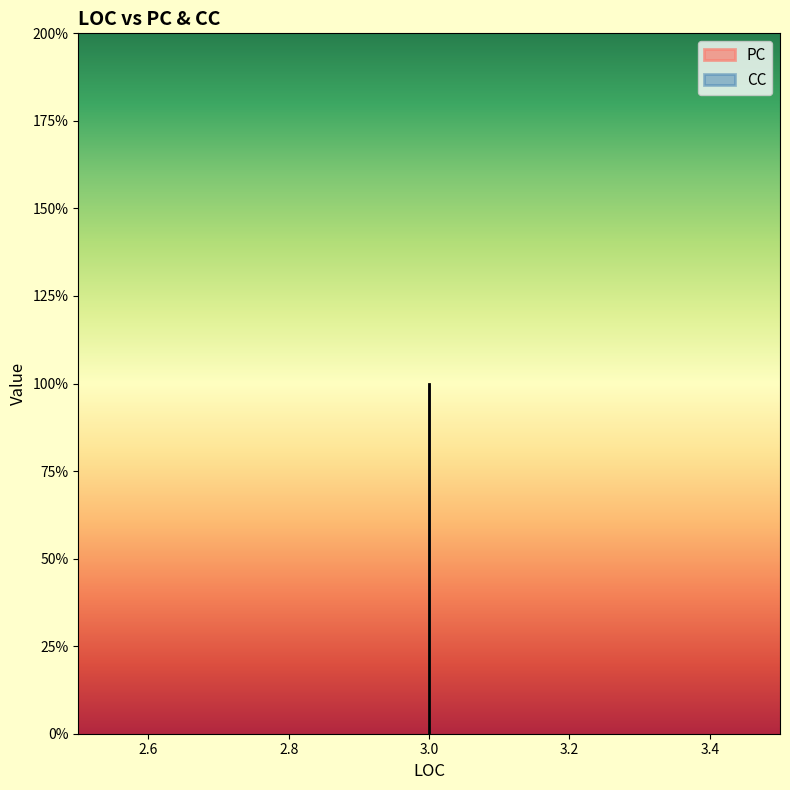

What is the value of the 3rd point from the left?

1